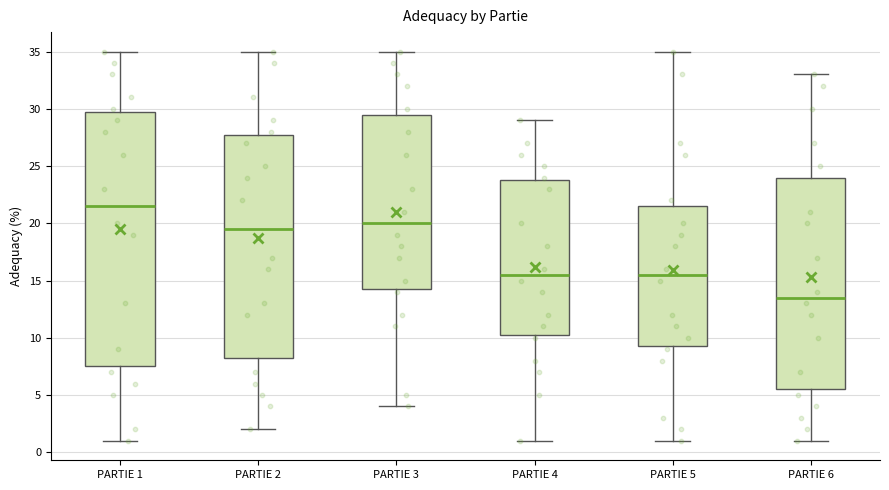

Which box has the lowest median line?

PARTIE 6